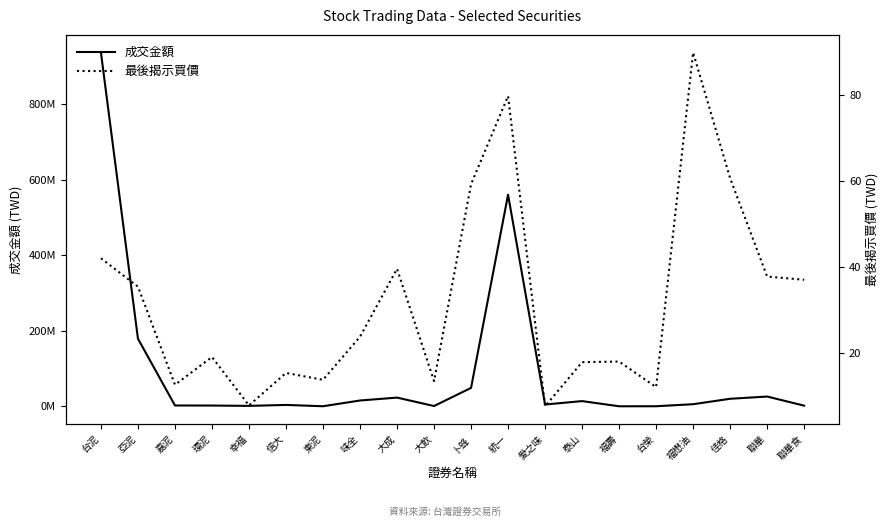

Is the value of 成交金額 at 台榮 greater than the value of 最後揭示買價 at 東泥?

Yes